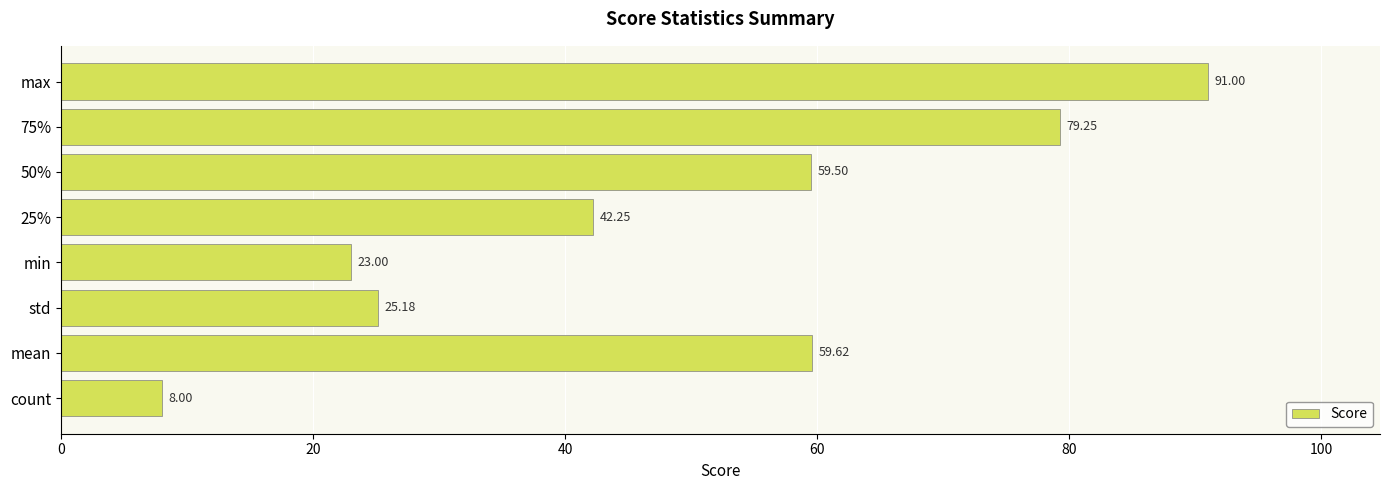

List the labels in order of value, largest first.

max, 75%, mean, 50%, 25%, std, min, count